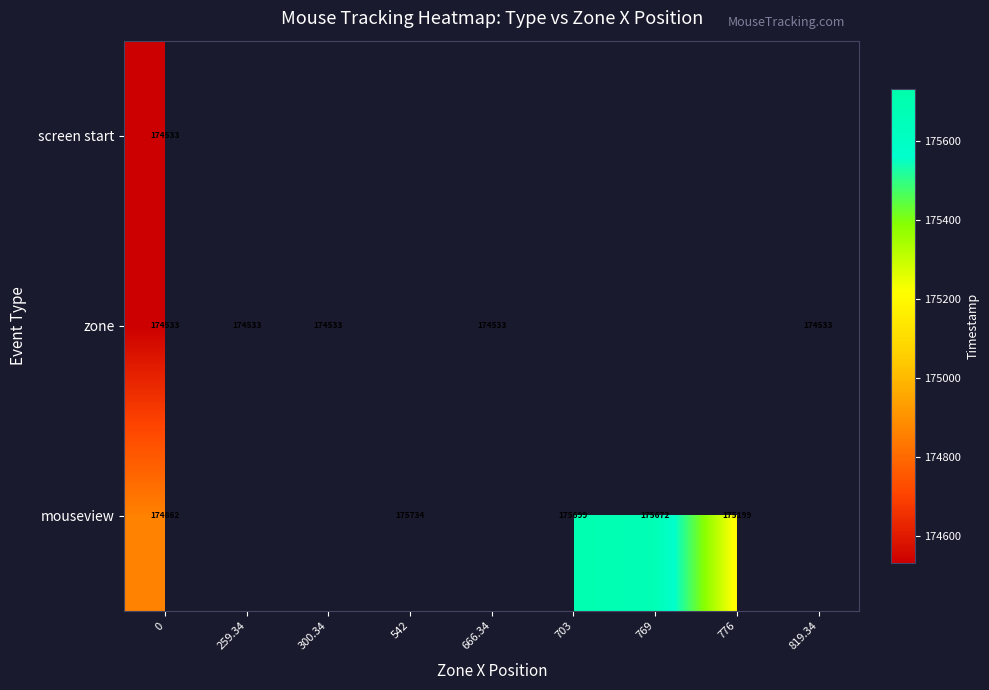

Count the number of data series in this chart.

3